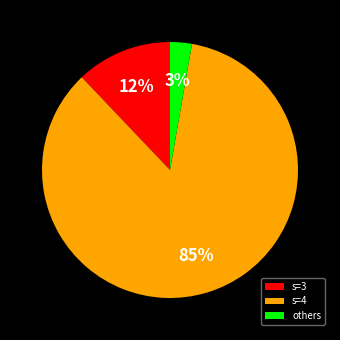

Do s=4 and others together represent more than half of the pie?

Yes